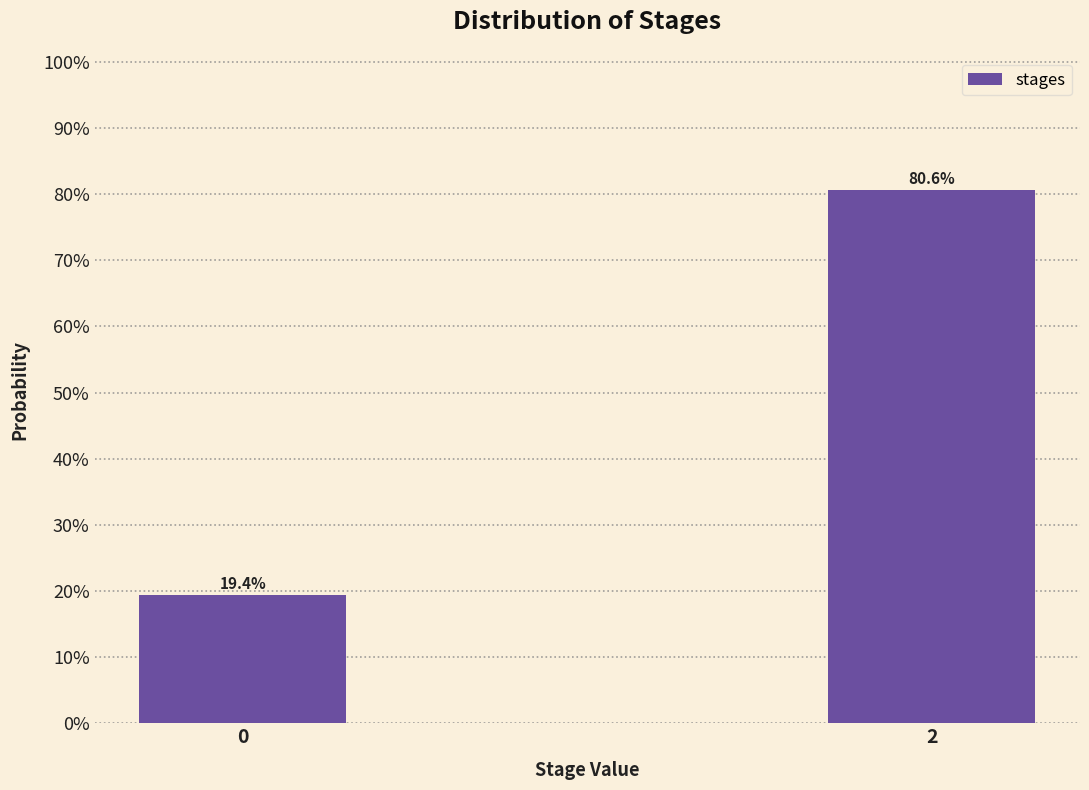

Are the bars horizontal?

No